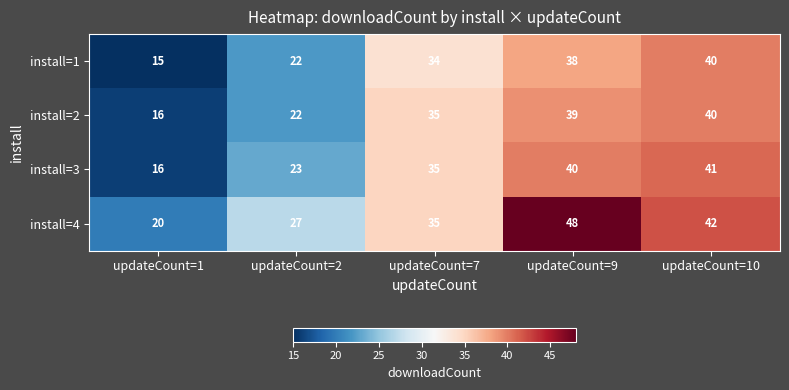

Reading left to right, what are all the values shown in this chart?

install=1: 15	22	34	38	40
install=2: 16	22	35	39	40
install=3: 16	23	35	40	41
install=4: 20	27	35	48	42